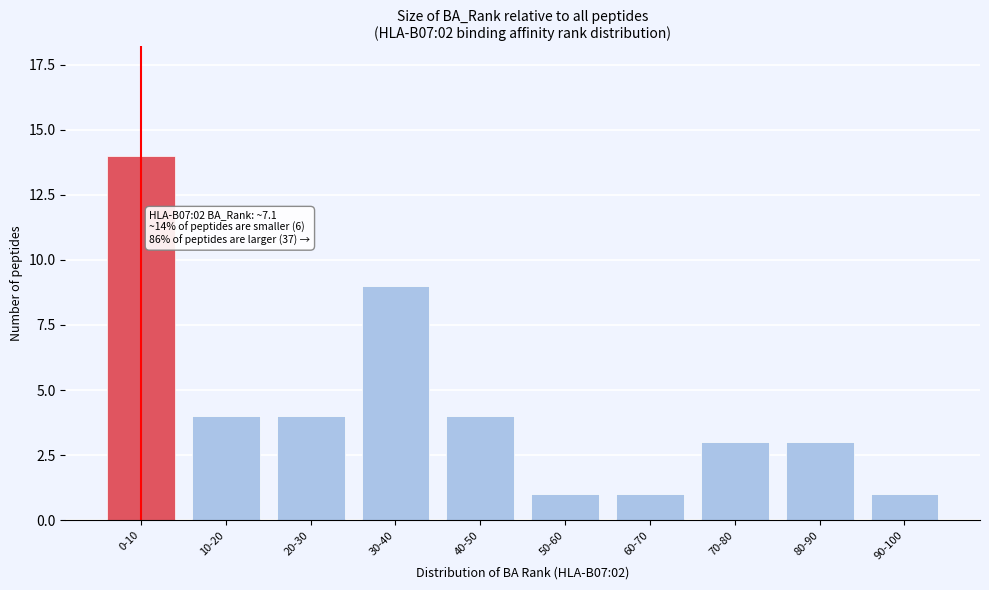

Reading left to right, extract all data points from this chart.

0-10=14	10-20=4	20-30=4	30-40=9	40-50=4	50-60=1	60-70=1	70-80=3	80-90=3	90-100=1